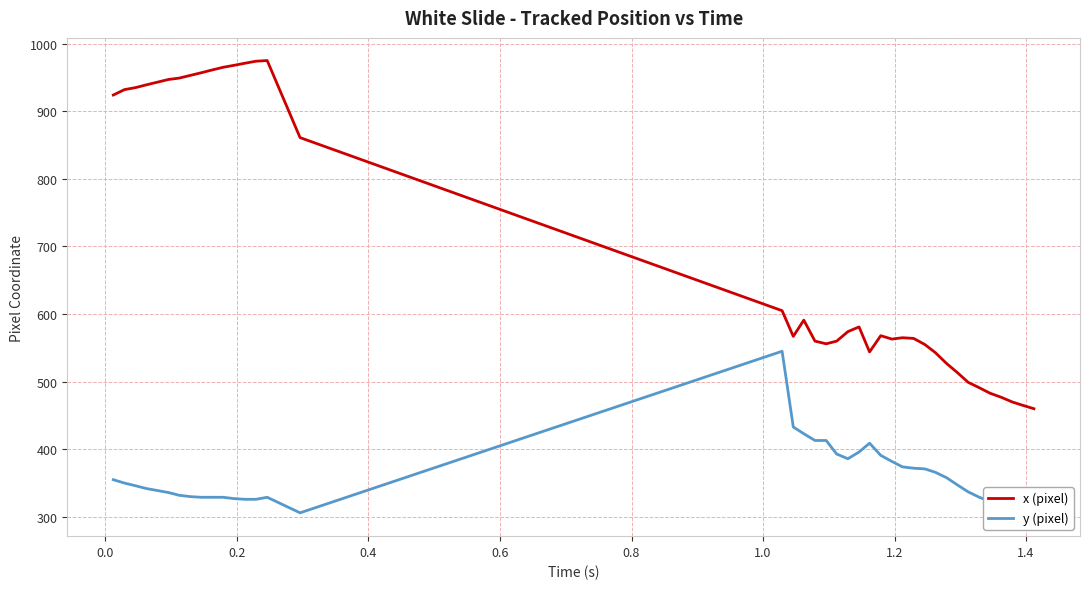

What is the maximum value for x (pixel)?

975